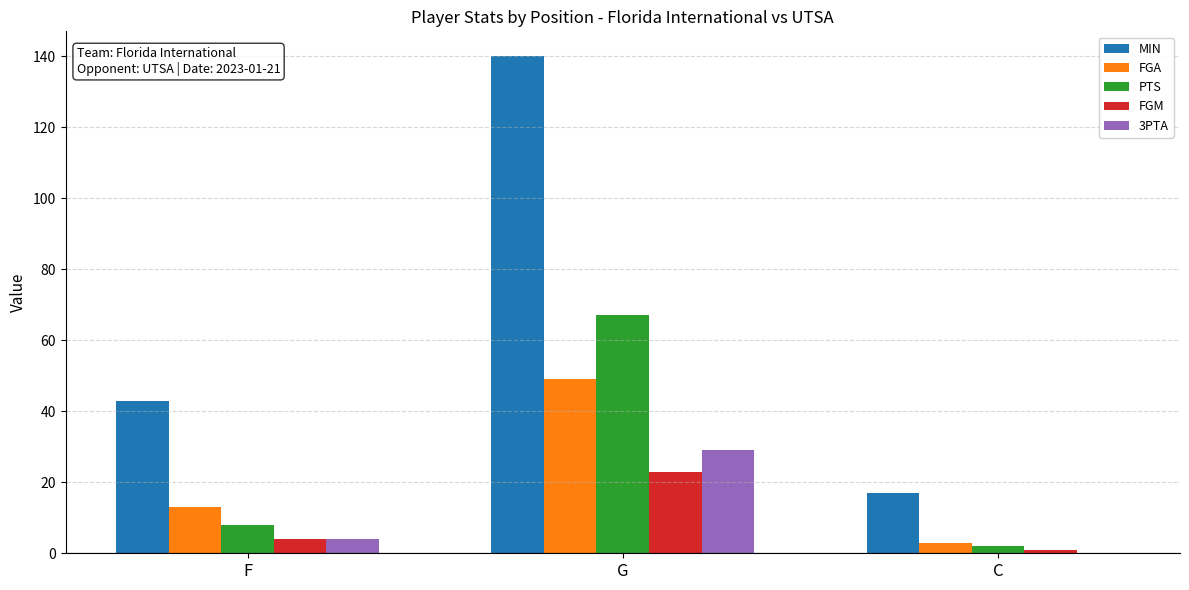

What is the approximate value of FGA at G, to the nearest 5?

50